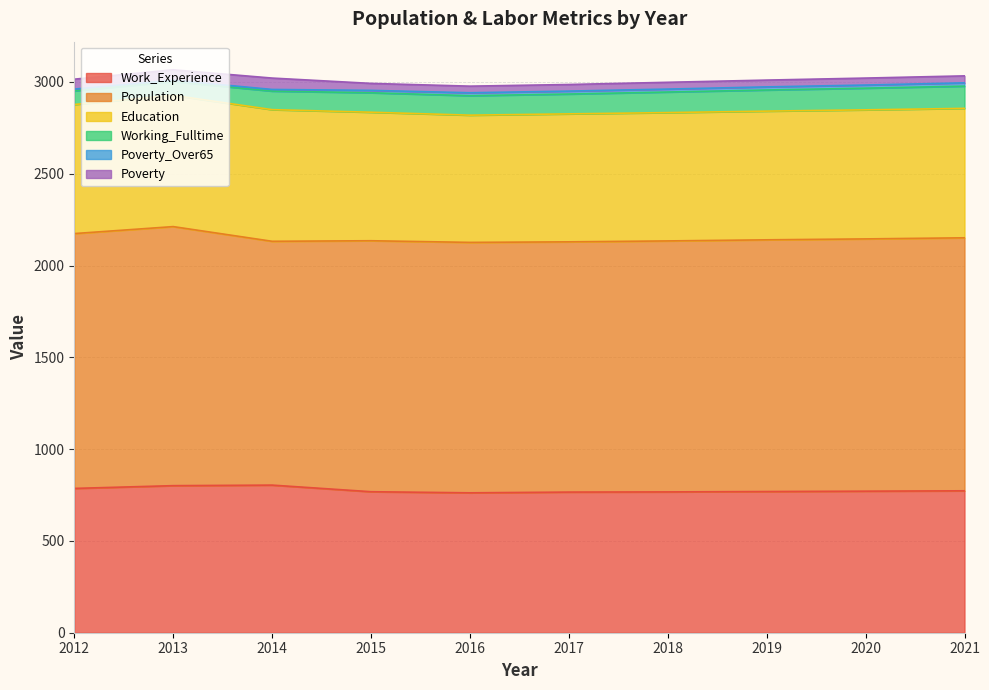

What is the approximate value of Poverty at 2021, to the nearest 10?

40